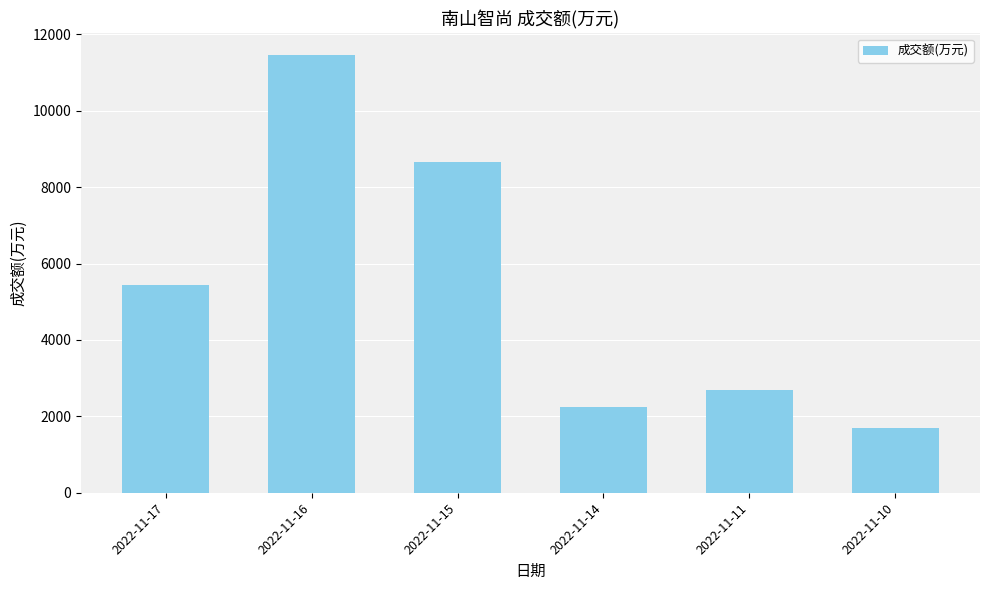

True or false: the data shows 2246 at 2022-11-14.

True